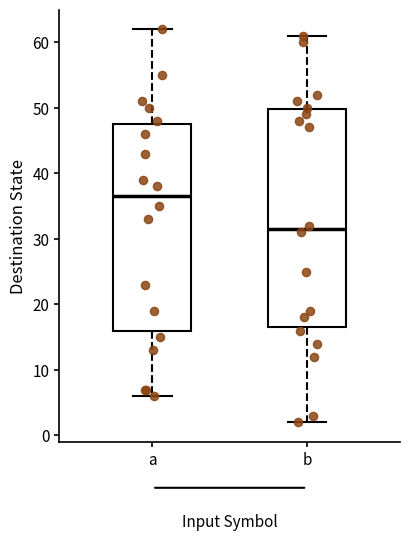

Reading left to right, read every box against the y-axis: the position of its median line, the range the box covers, and the ends of its whiskers. The values are not printed on the chart, so give them approximately, as read against the axis.

a: median 37, box 16 to 48, whiskers 6 to 62
b: median 32, box 17 to 50, whiskers 2 to 61